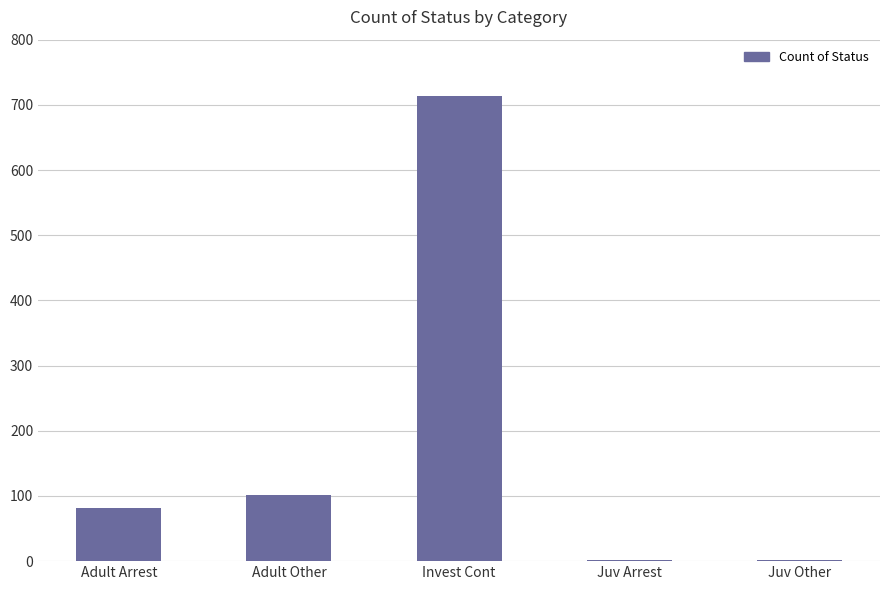

At which label is the value closest to 357?

Adult Other